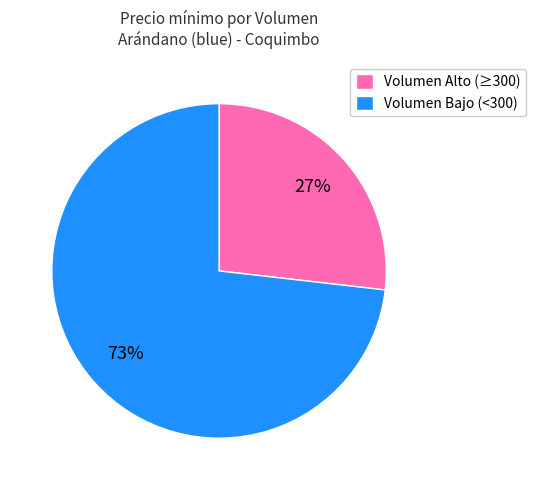

The Volumen Bajo (<300) slice represents 63% of the pie. True or false?

False